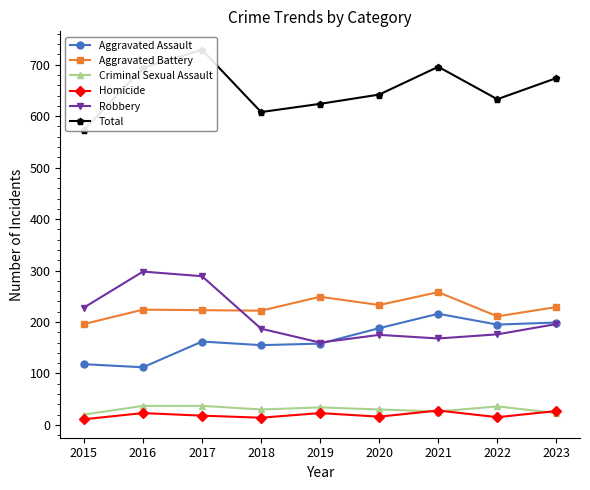

What is the spread (max minus min) of values at 2023?

651